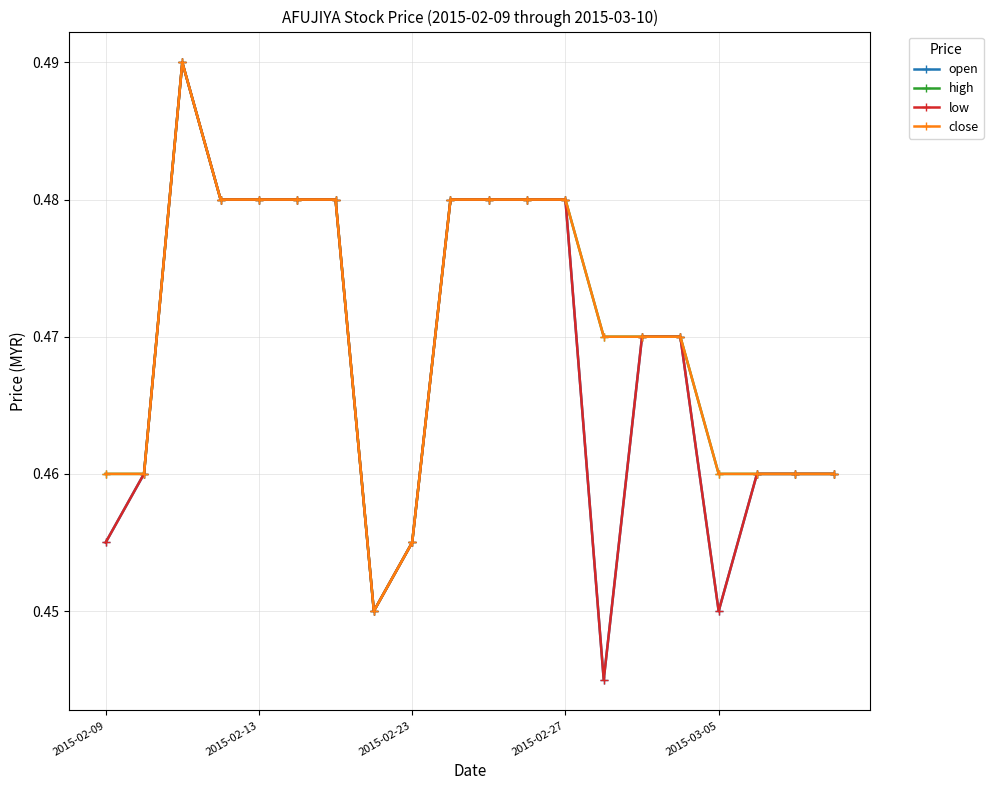

In open, how many points are higher than both neighbors (excluding endpoints)?

1